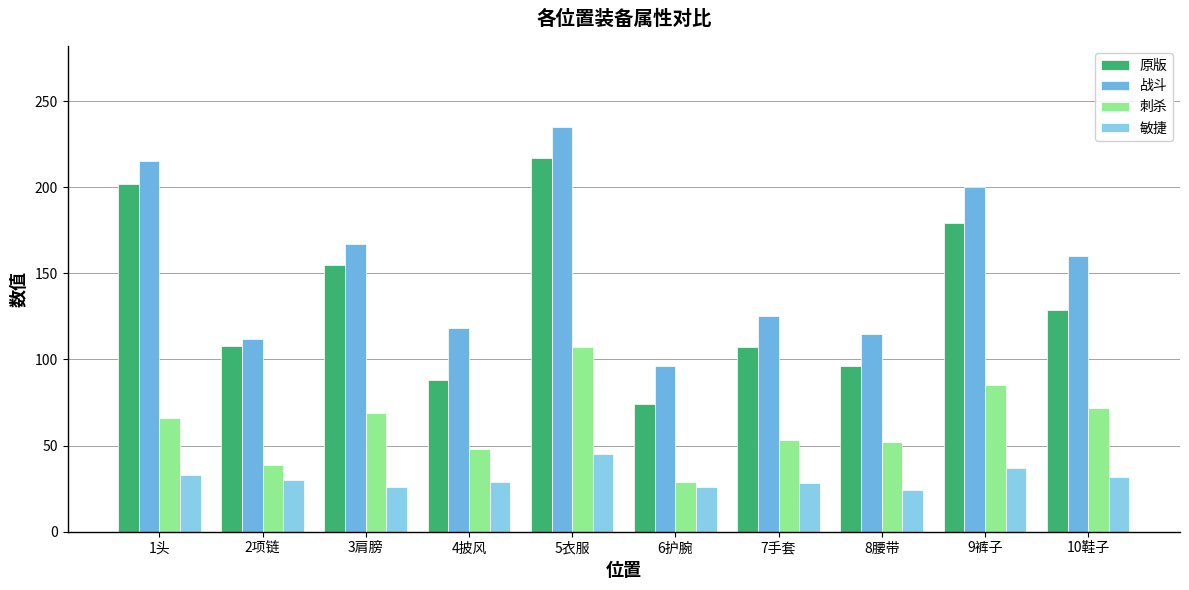

What is the label of the 4th bar from the right?

7手套